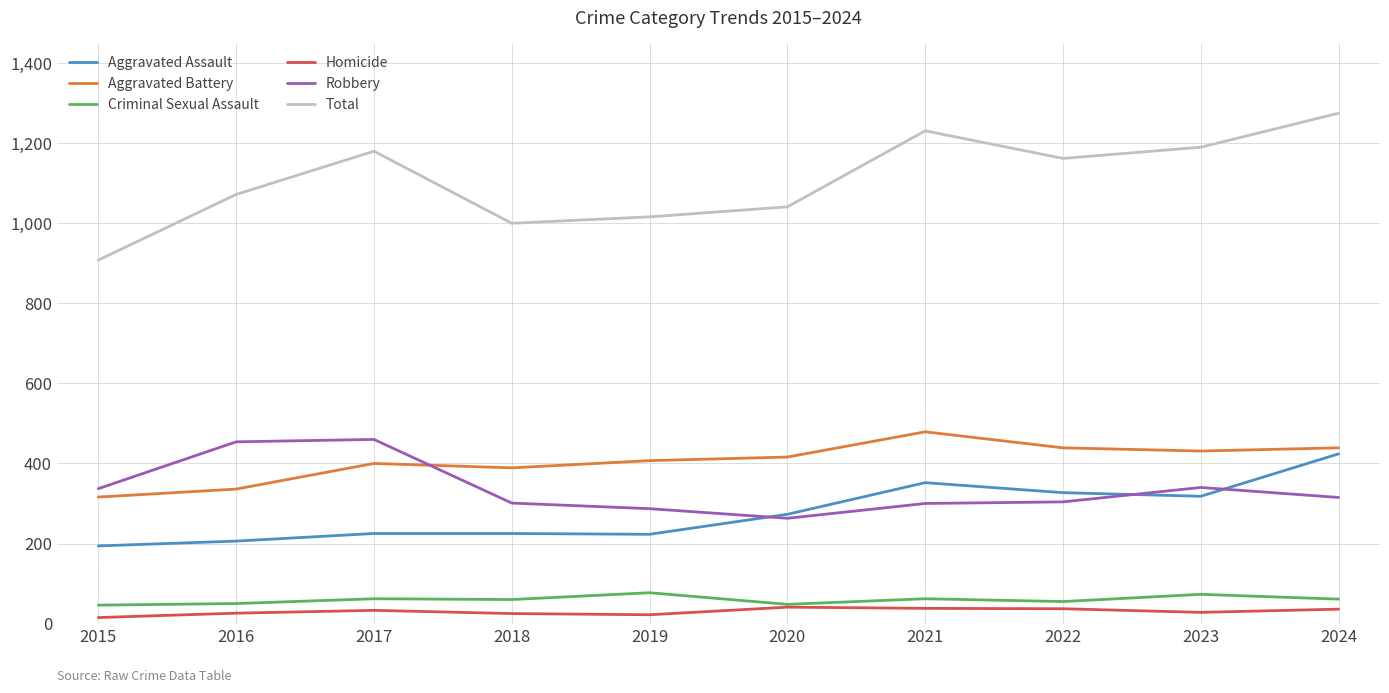

What is the sum of all Criminal Sexual Assault values?

594